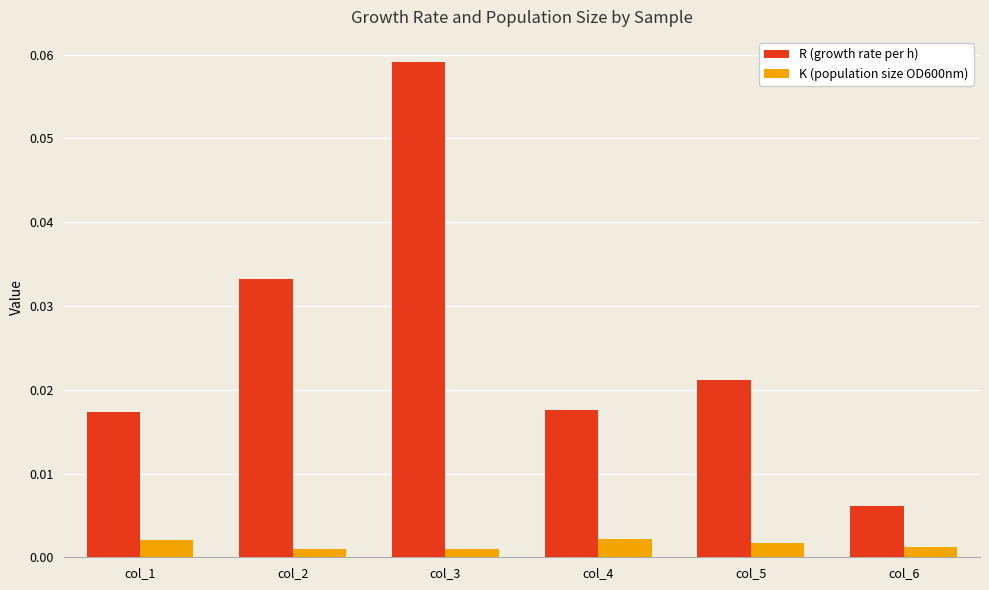

Is the value of K (population size OD600nm) at col_2 greater than the value of R (growth rate per h) at col_5?

No